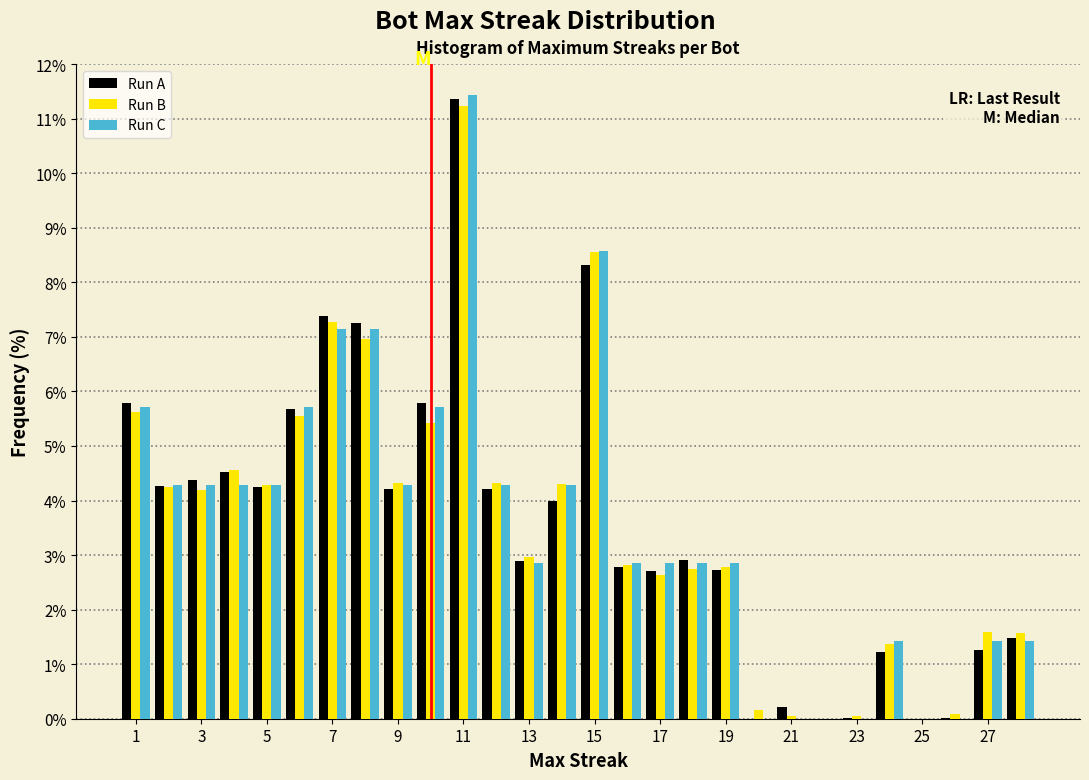

In the Run A series, which range on the x-axis has the tallest bar?

10.5 to 11.5